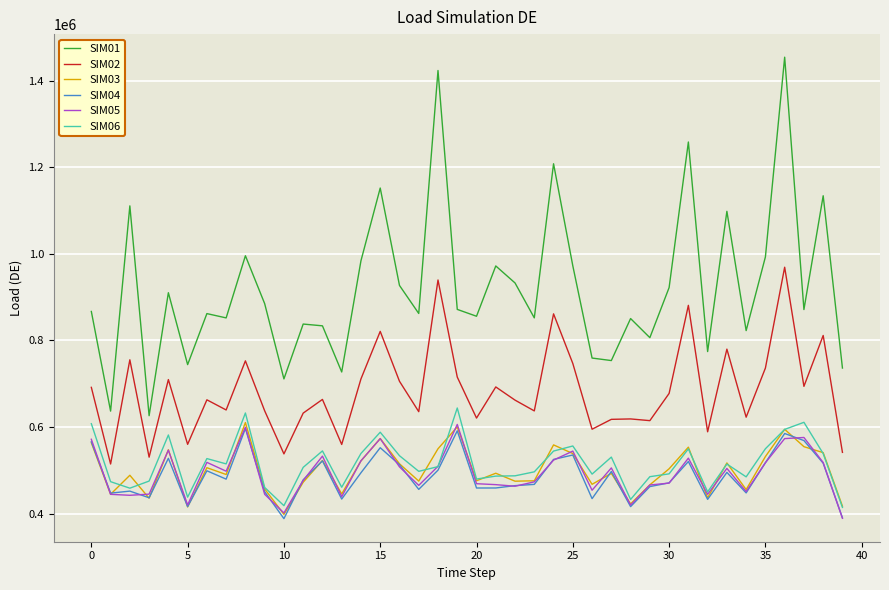

What is the minimum value shown in the chart?

388262.6